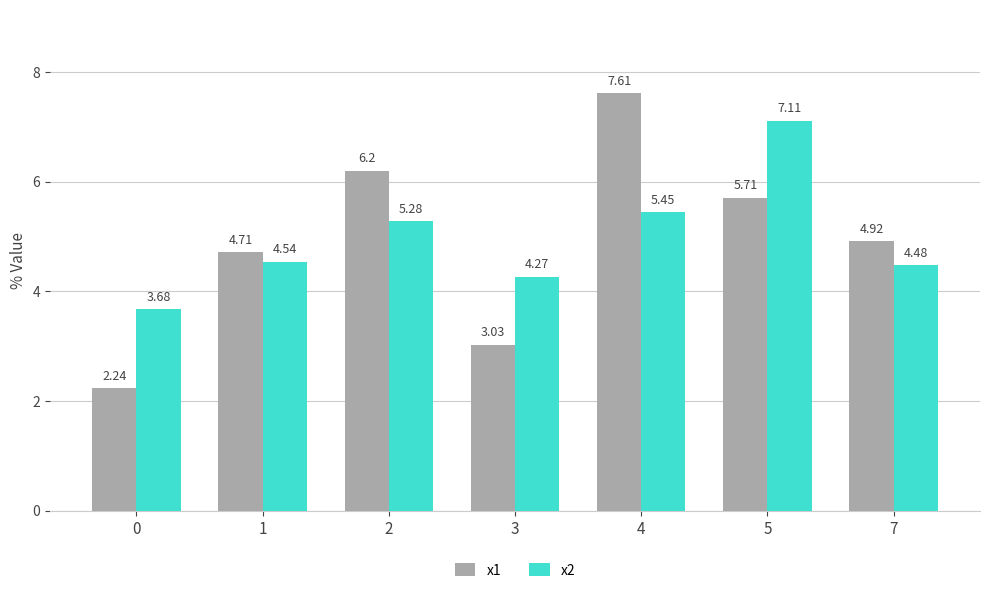

Rank the categories by x1 value from lowest to highest.

0, 3, 1, 7, 5, 2, 4